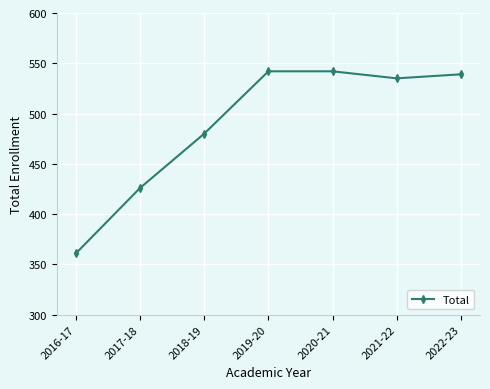

What is the sum of all values?

3425